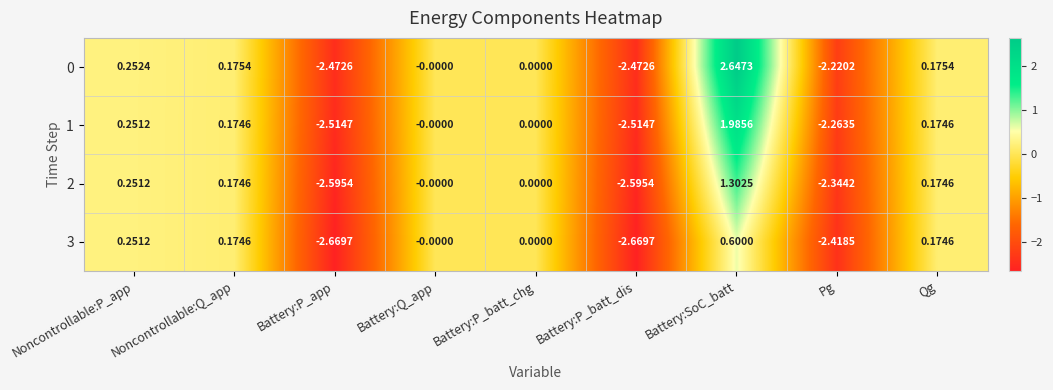

Is the value of 1 at Battery:SoC_batt greater than the value of 3 at Battery:Q_app?

Yes